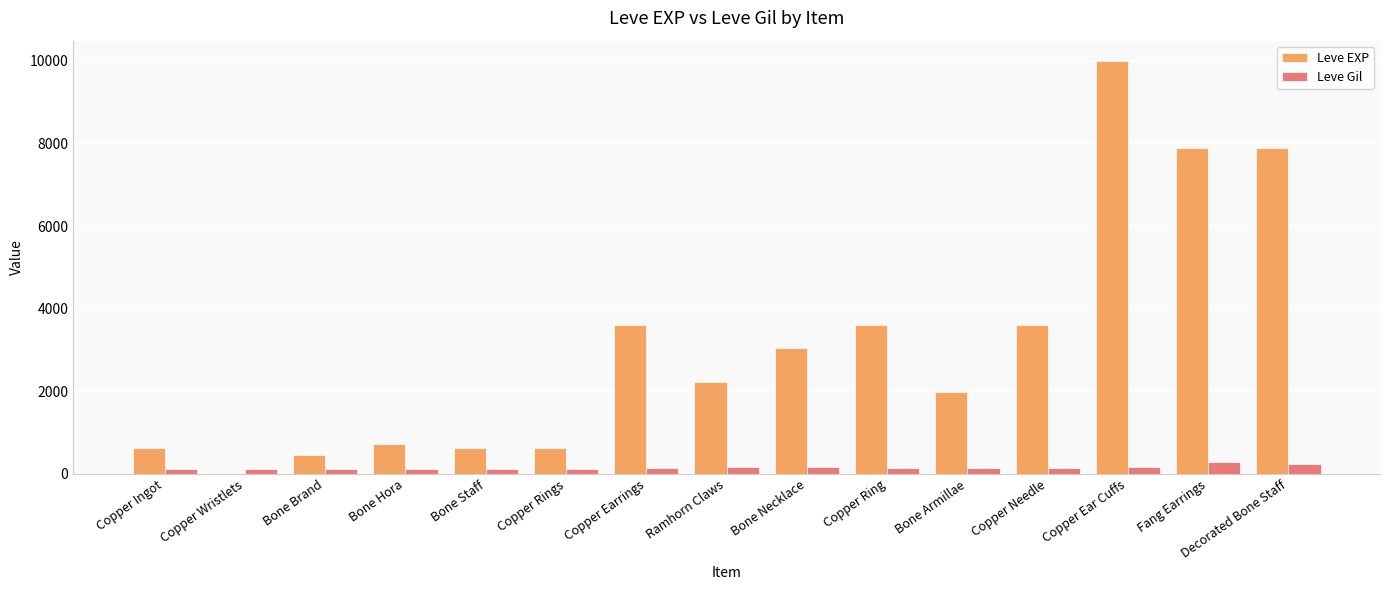

The Leve EXP series shows 1980 at Bone Armillae. True or false?

True